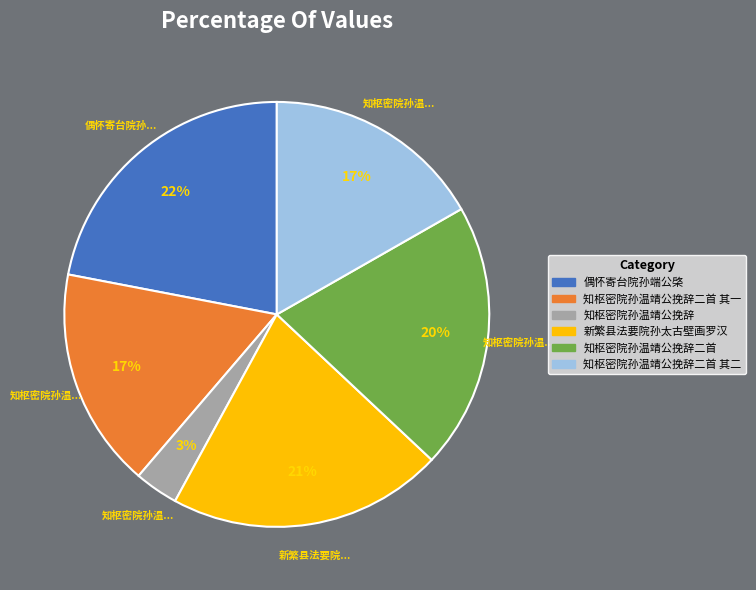

Is there any slice that represents more than half of the pie?

No